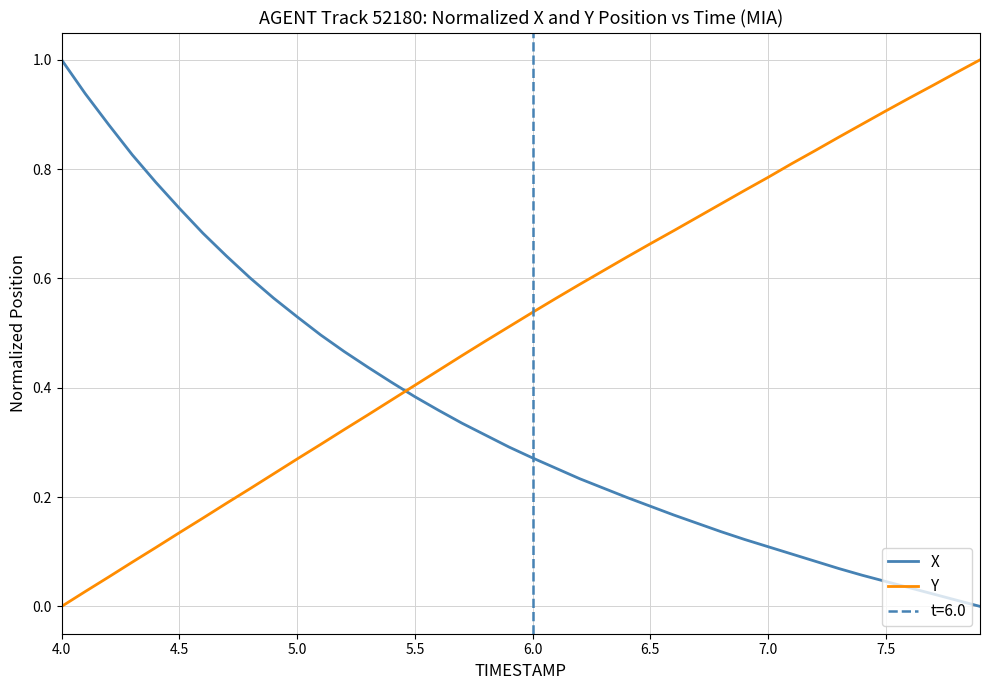

Which series ends up on top after the final intersection of Y and X?

Y